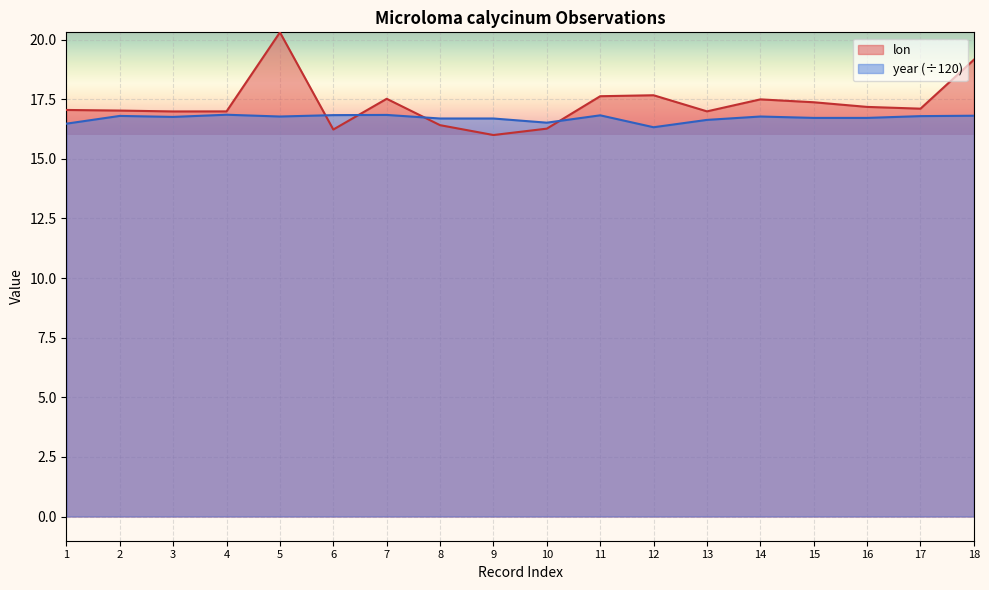

Rank the series by their maximum value, from lowest to highest.

year (÷120), lon